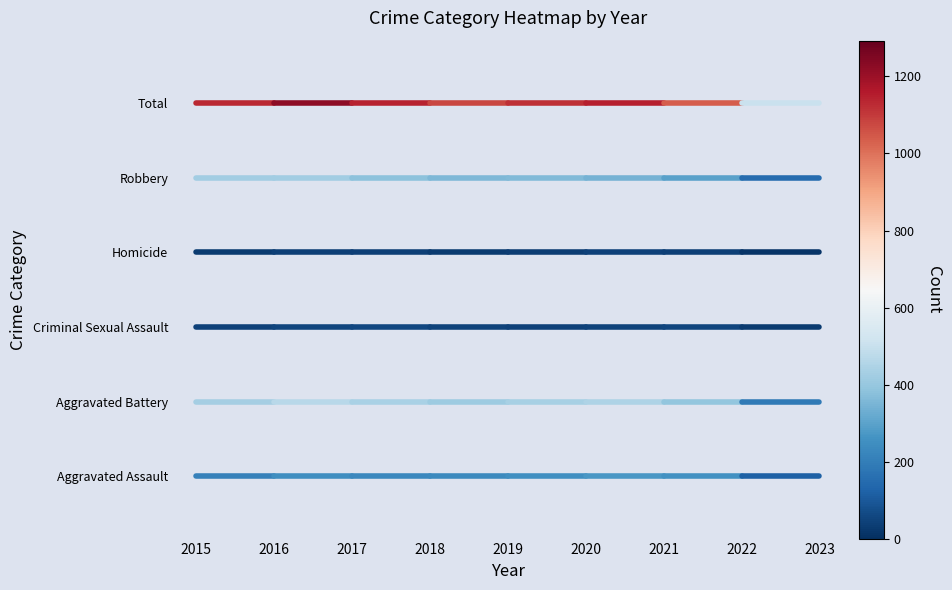

The value of Criminal Sexual Assault at 2016 is 1.2. True or false?

True